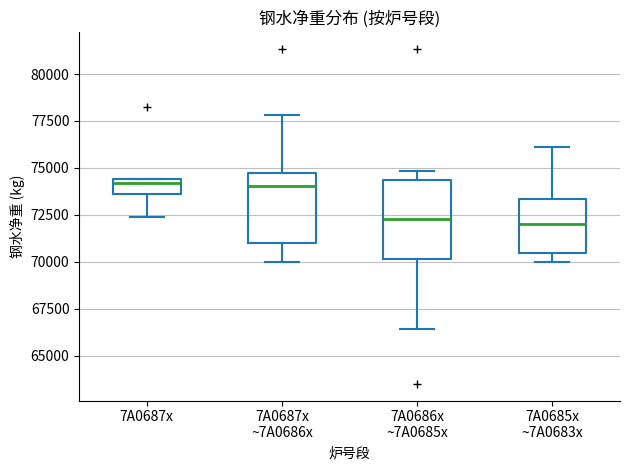

Reading left to right, transcribe this box plot: for each box, give where its median line is, the range the box spans, and where its two whiskers end, as read against the y-axis. The values are not printed on the chart, so give them approximately, as read against the axis.

7A0687x: median 74000, box 73500 to 74500, whiskers 72500 to 74500
7A0687x ~7A0686x: median 74000, box 71000 to 74500, whiskers 70000 to 78000
7A0686x ~7A0685x: median 72500, box 70000 to 74500, whiskers 66500 to 75000
7A0685x ~7A0683x: median 72000, box 70500 to 73500, whiskers 70000 to 76000